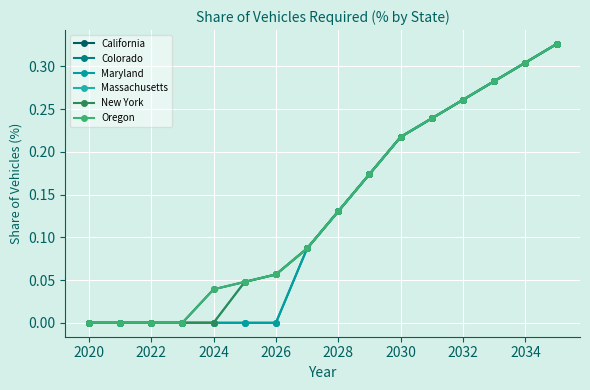

Does the chart have visible grid lines?

Yes